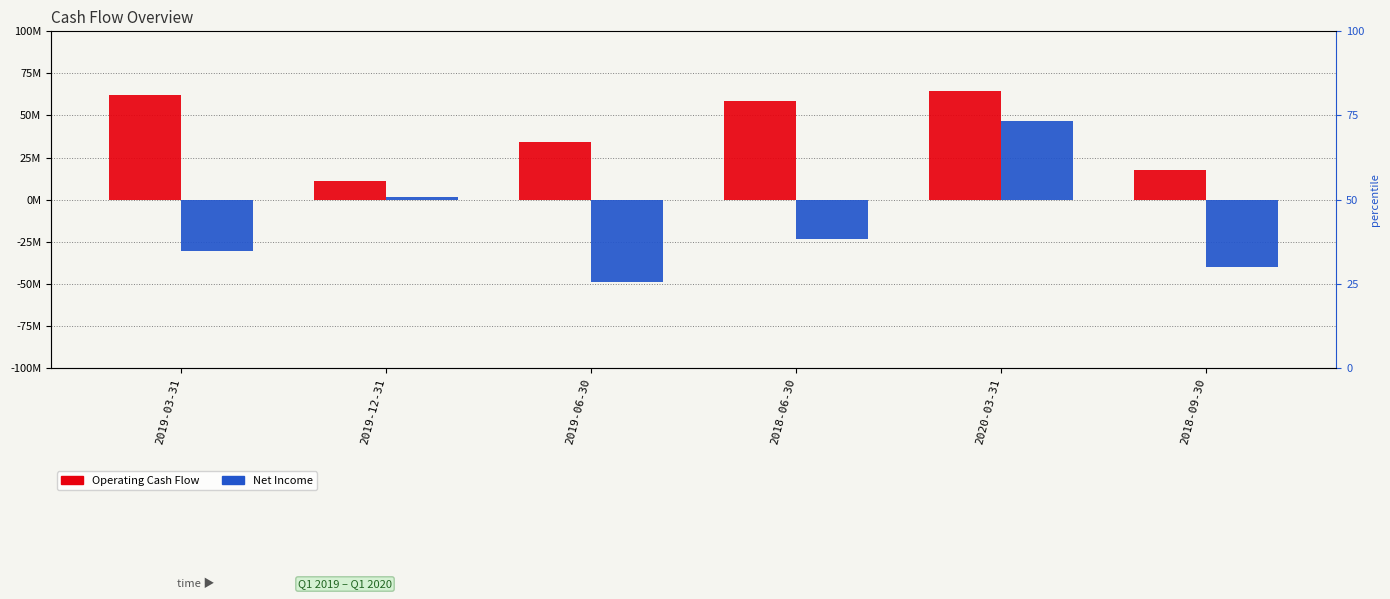

How many negative values does the Net Income series have?

4